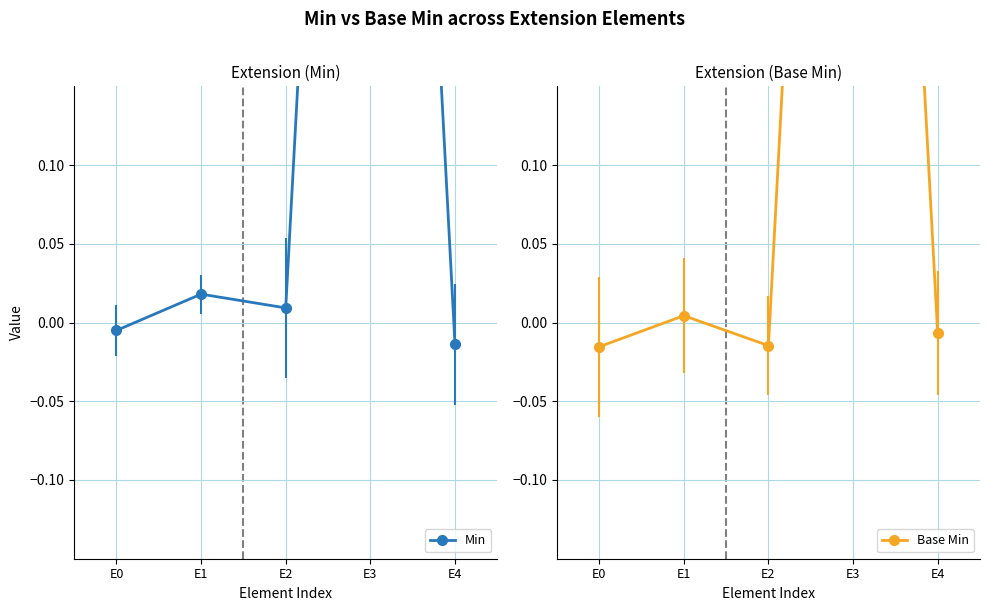

Is this an area chart (filled region under the line)?

No